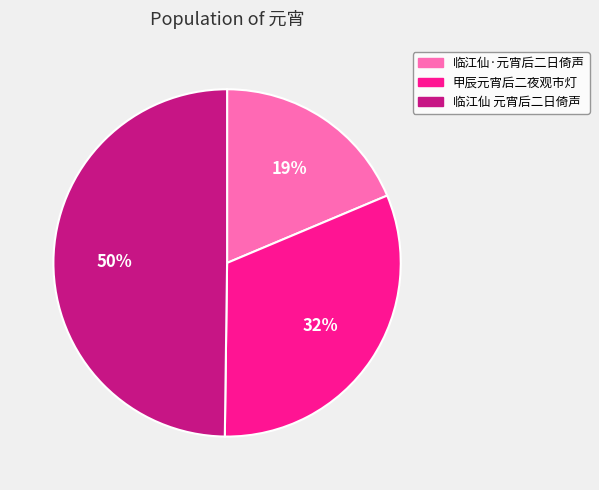

Which slice is the smallest?

临江仙·元宵后二日倚声